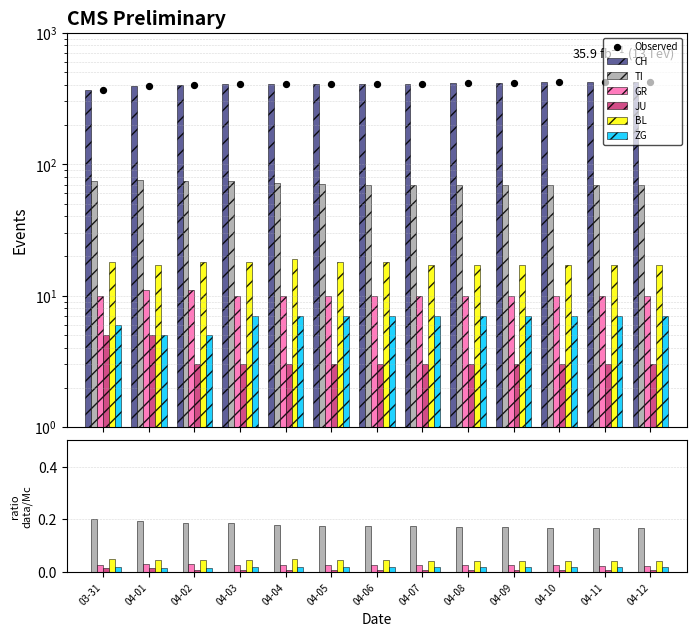

What is the total value across all series at 04-04?

517